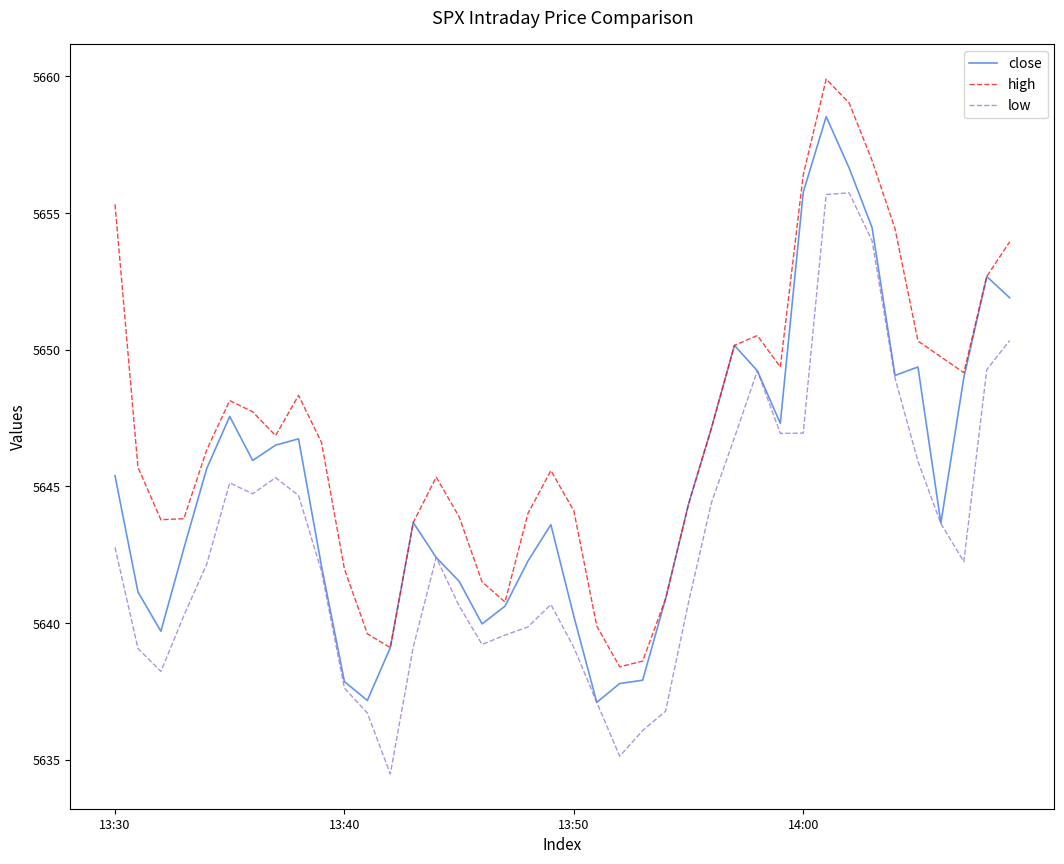

True or false: high and low cross at least once.

False